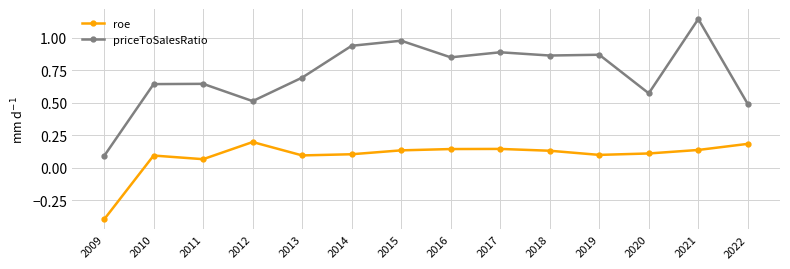

Which series has the largest range (max minus min)?

priceToSalesRatio